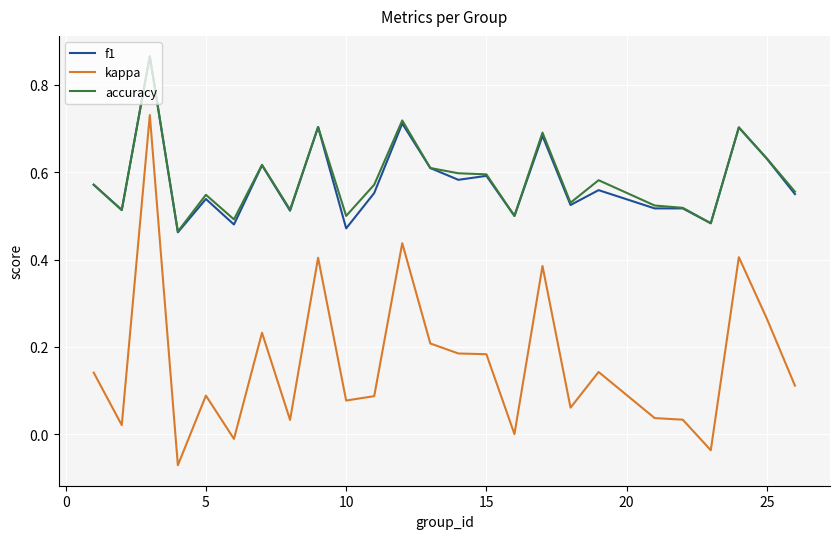

True or false: accuracy and kappa intersect in this chart.

False